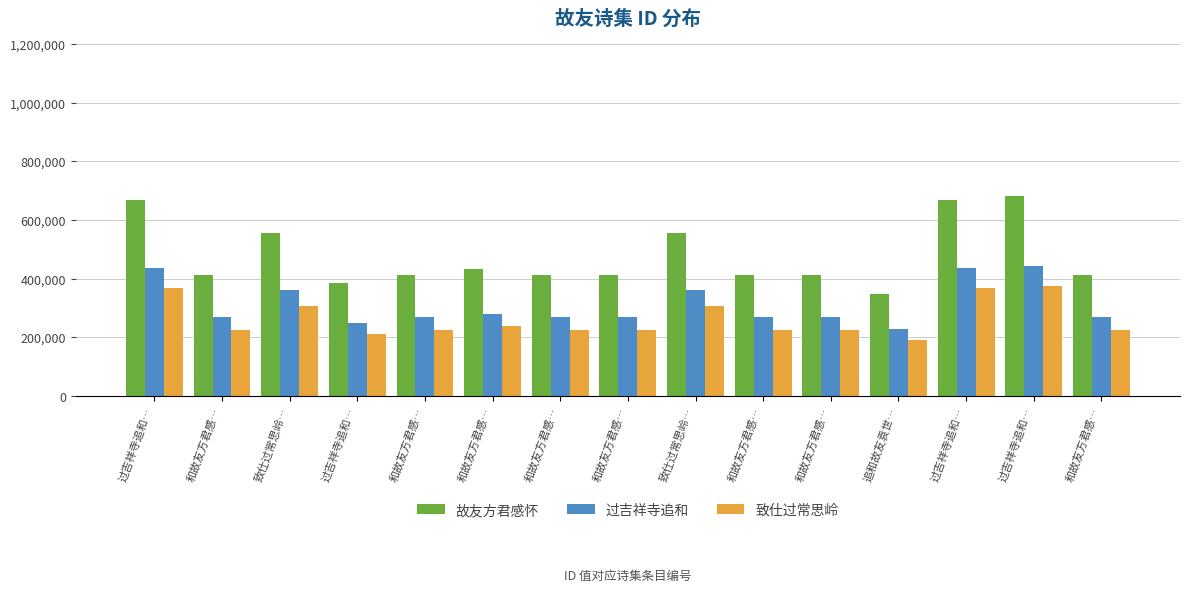

What are all the series names shown in the legend?

故友方君感怀, 过吉祥寺追和, 致仕过常思岭